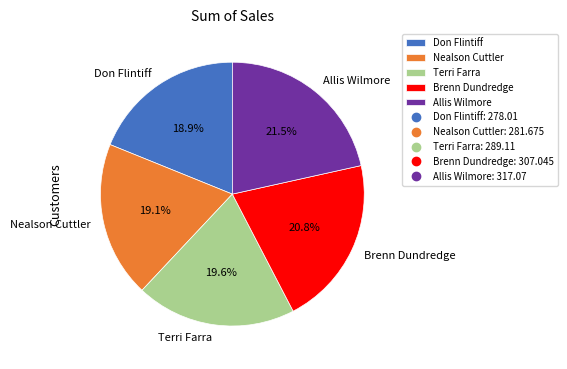

Does Nealson Cuttler represent more than half of the total?

No